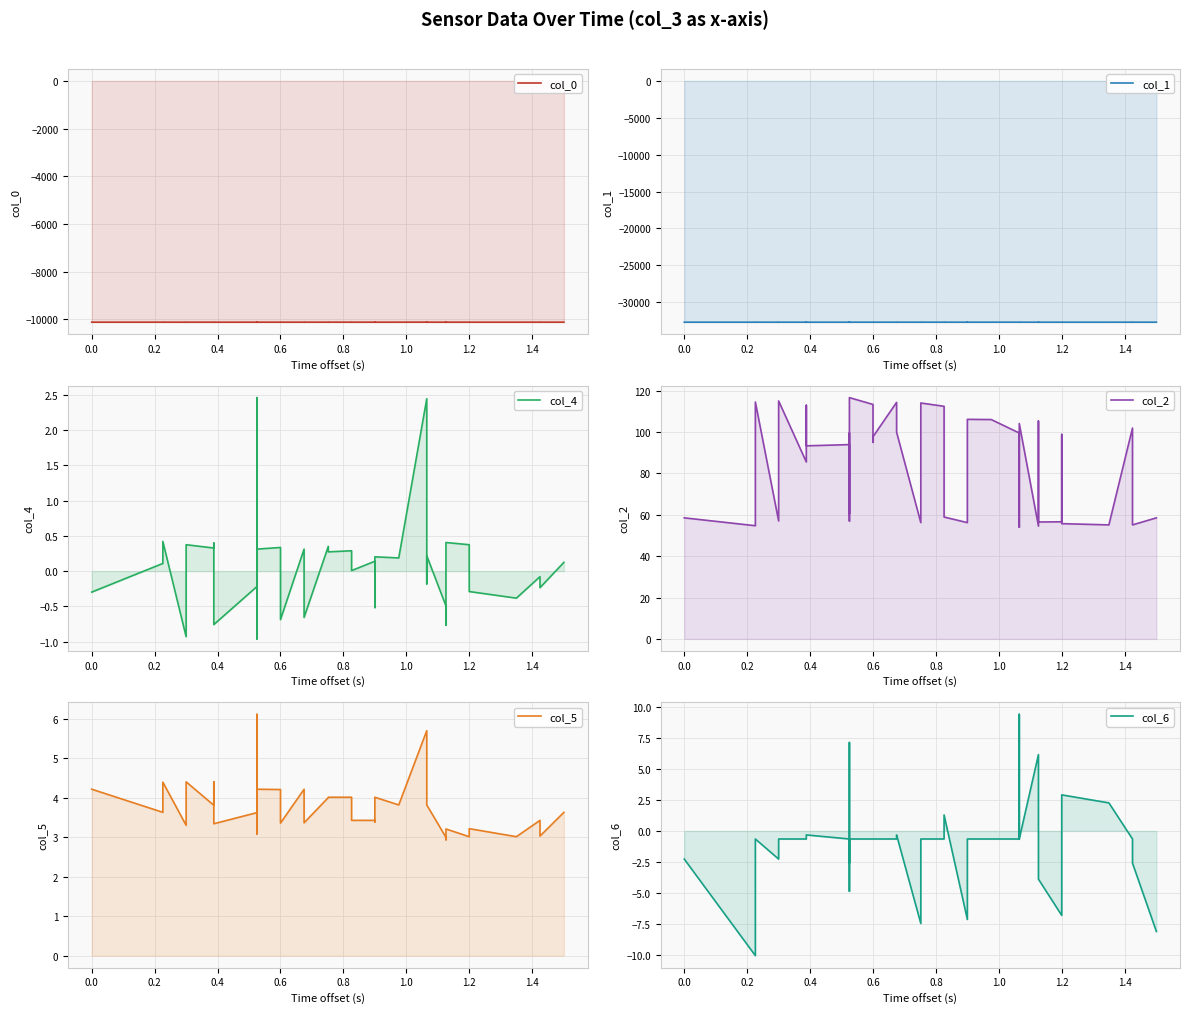

What is the smallest value displayed?

-32721.9